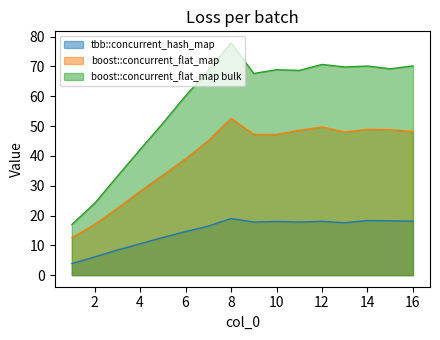

Which series has the widest spread of values?

boost::concurrent_flat_map bulk